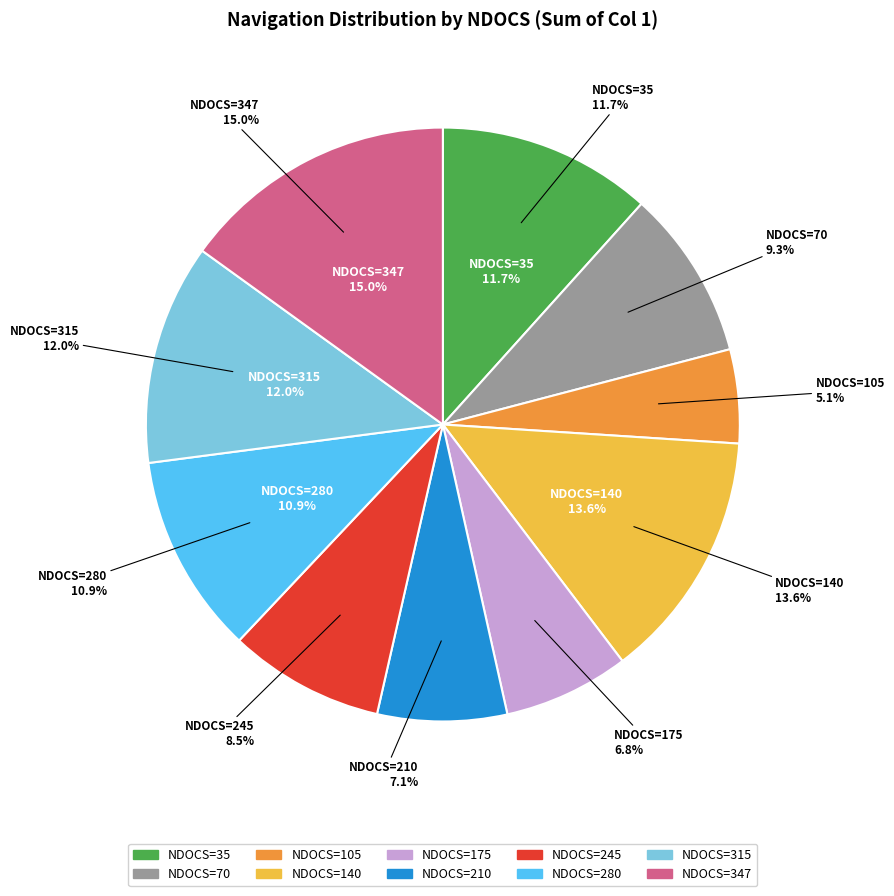

Combined, do 245 and 70 account for over 50%?

No